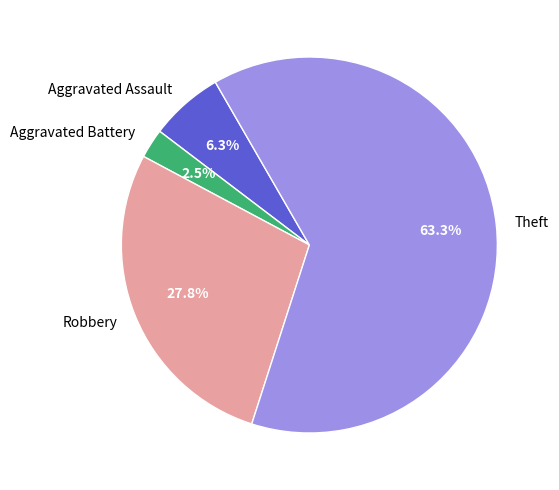

Which slice is the largest?

Theft